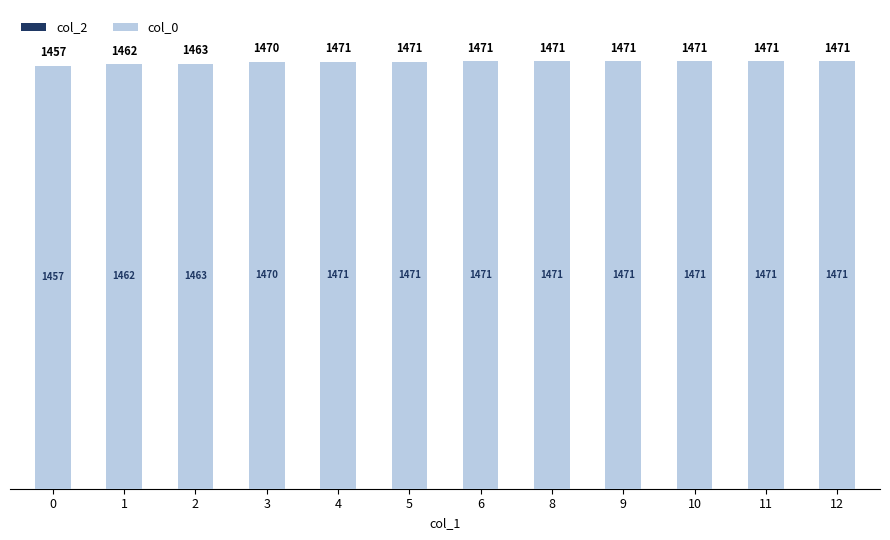

Between 1 and 9, which is larger?

9